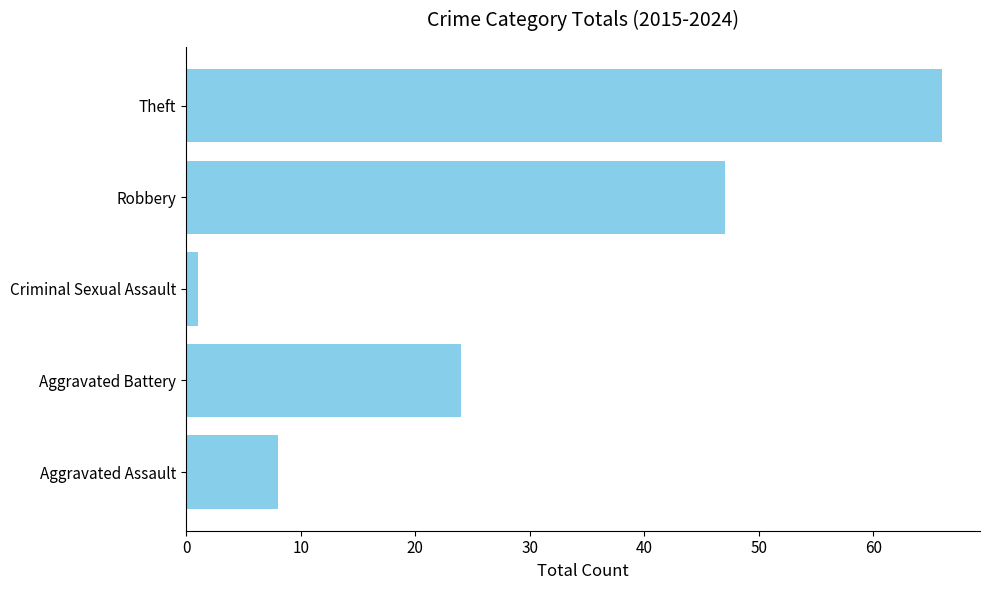

Rank the categories by value from highest to lowest.

Theft, Robbery, Aggravated Battery, Aggravated Assault, Criminal Sexual Assault